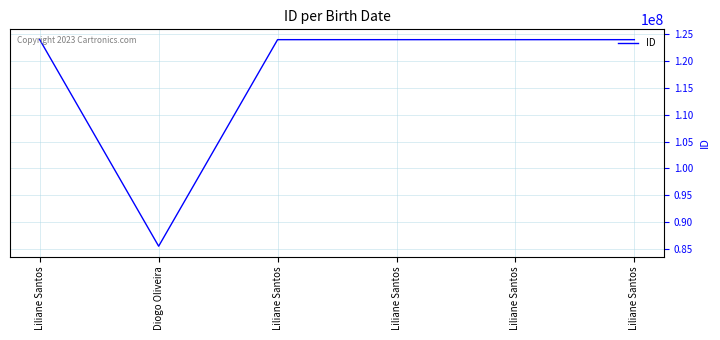

Between Liliane Santos and Diogo Oliveira, which is larger?

Liliane Santos